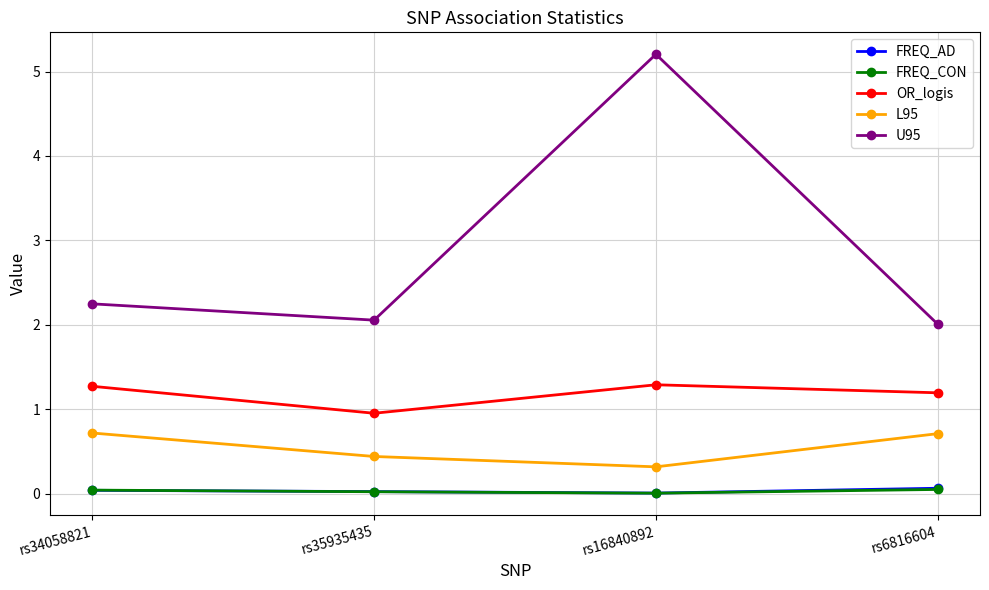

Is it true that L95 equals 0.4 at rs6816604?

False